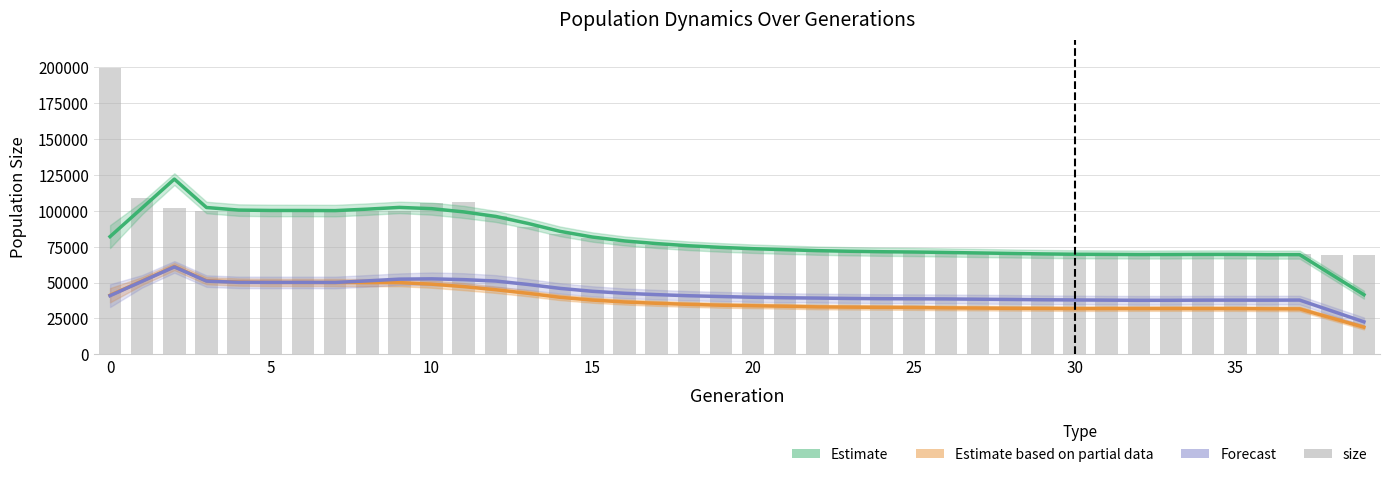

What is the difference between the second highest and minimum values in the Estimate (size) series?

60873.6